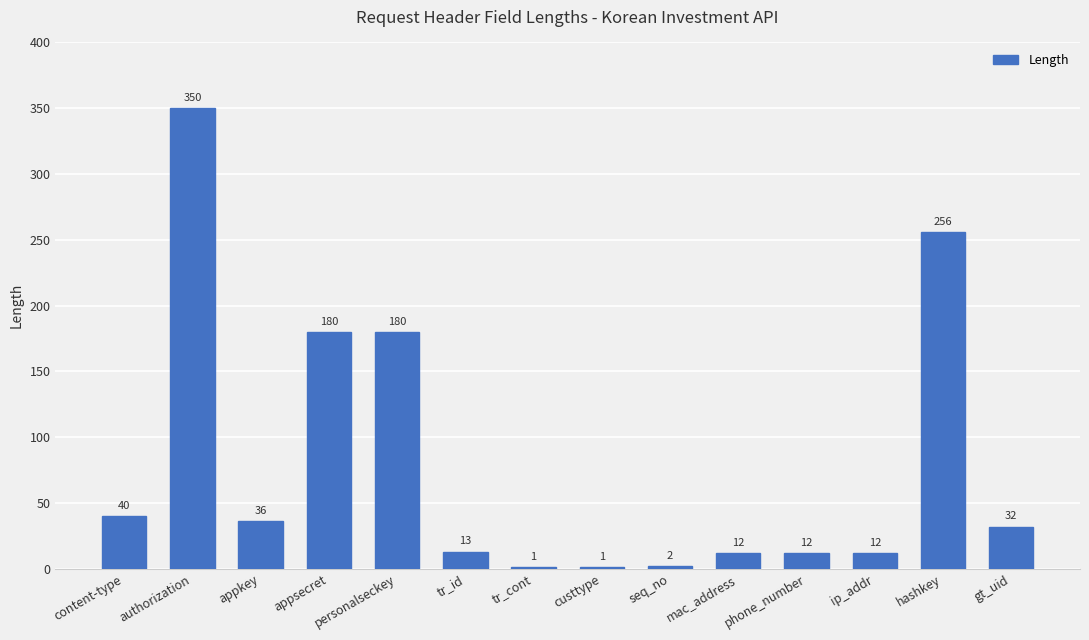

What is the greatest value displayed?

350